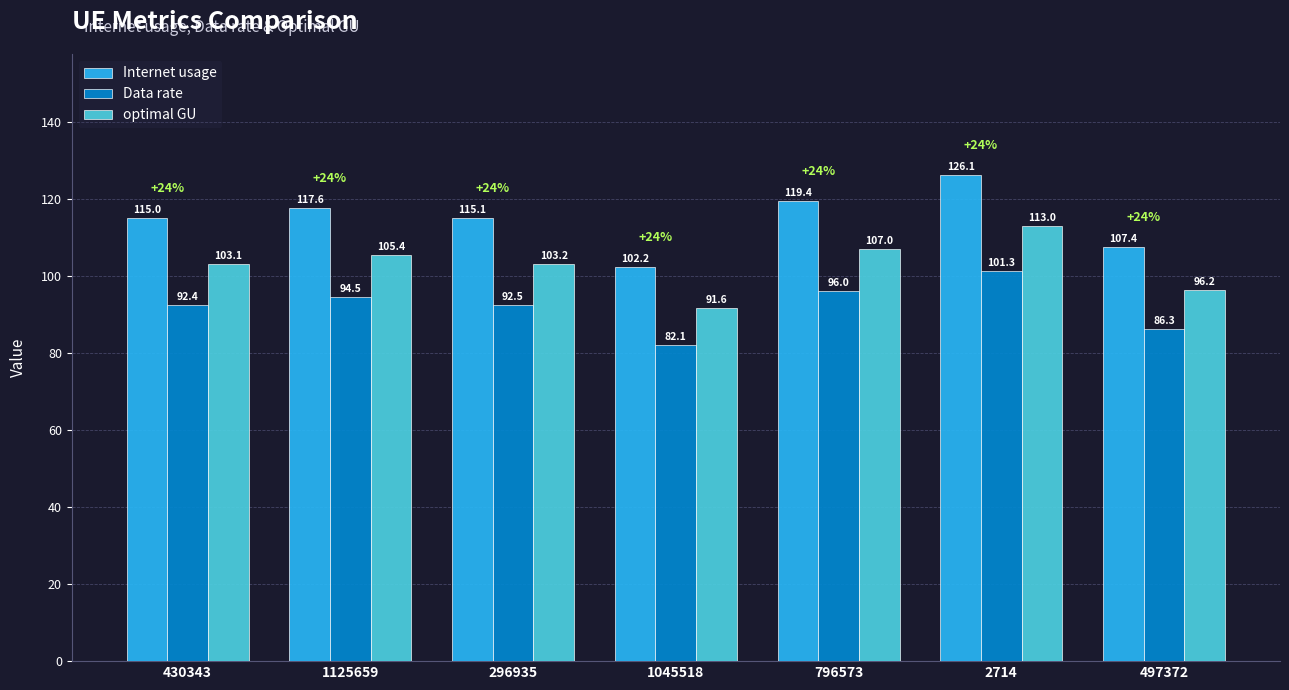

What is the total value across all series at 2714?

340.4